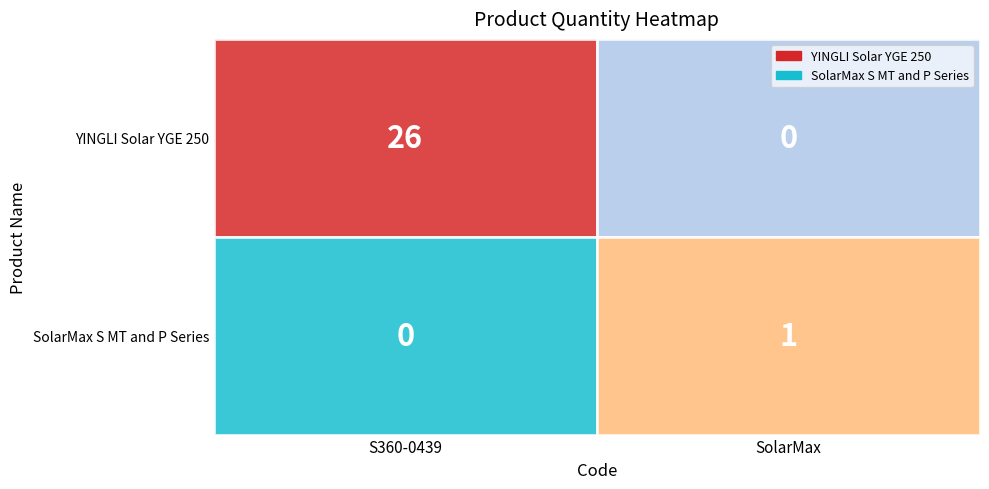

At which category is the sum across all series the highest?

S360-0439